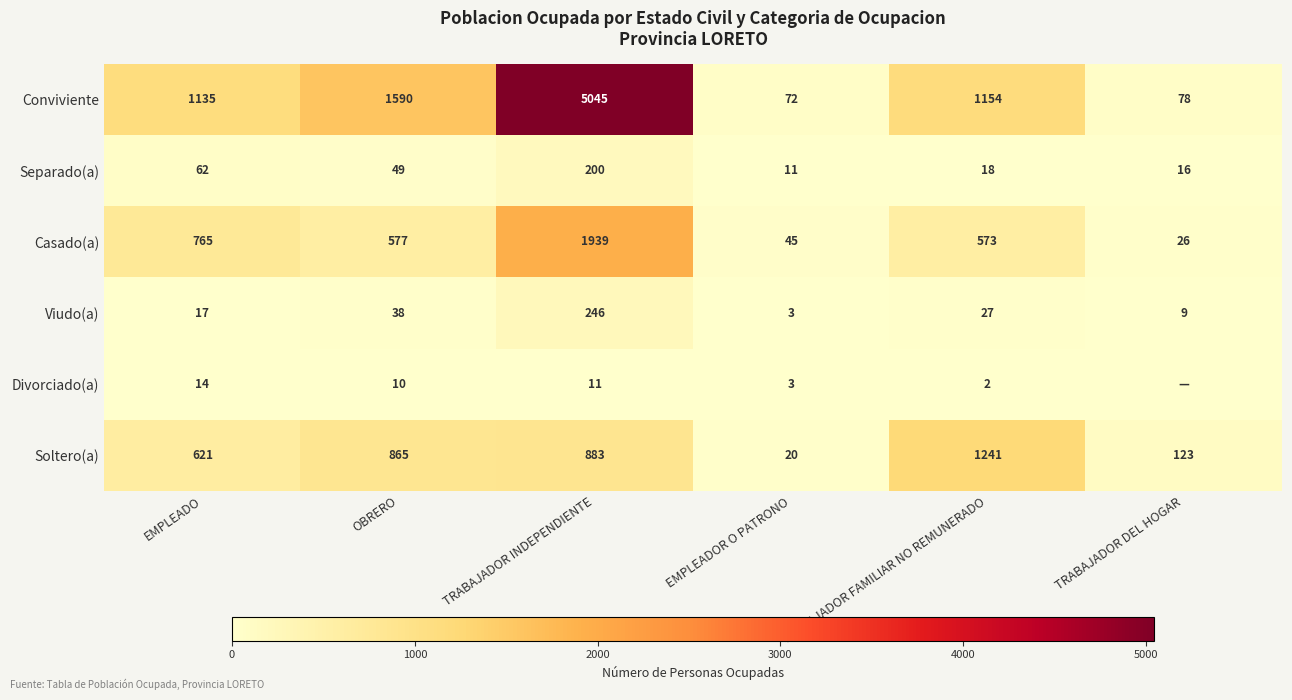

Rank the series at EMPLEADO from highest to lowest value.

Conviviente, Casado(a), Soltero(a), Separado(a), Viudo(a), Divorciado(a)